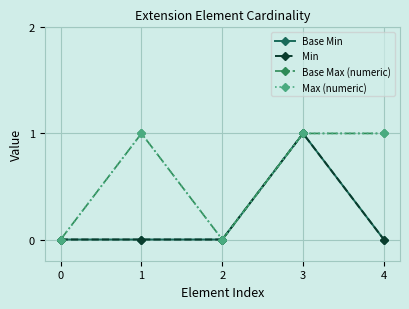

Is this an area chart (filled region under the line)?

No